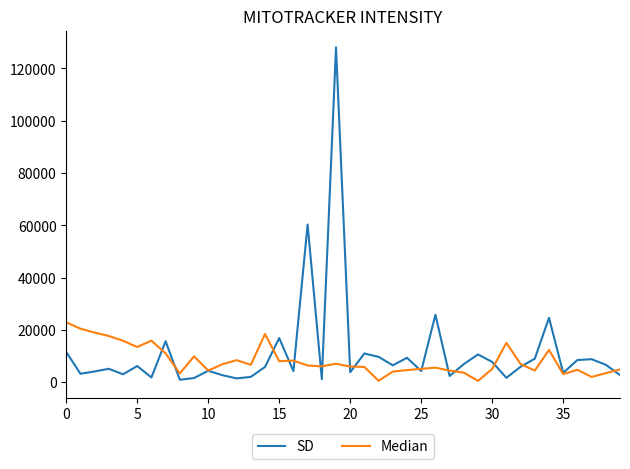

List the series in order of their peak value, highest first.

SD, Median